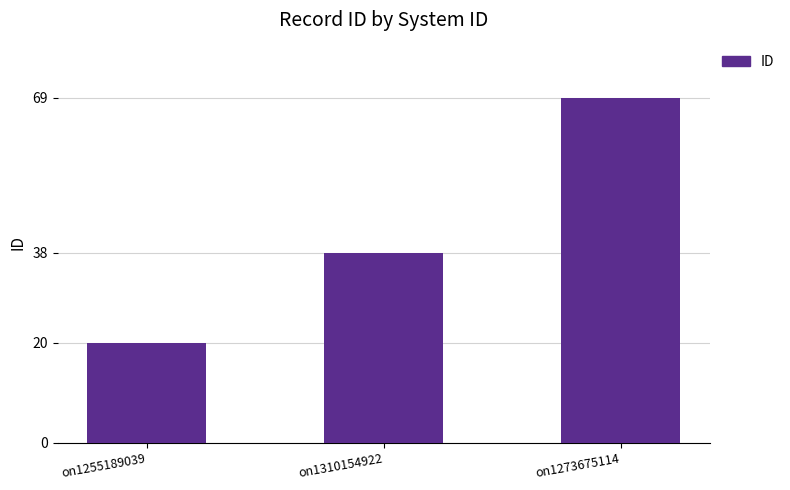

How many bars are there in total?

3